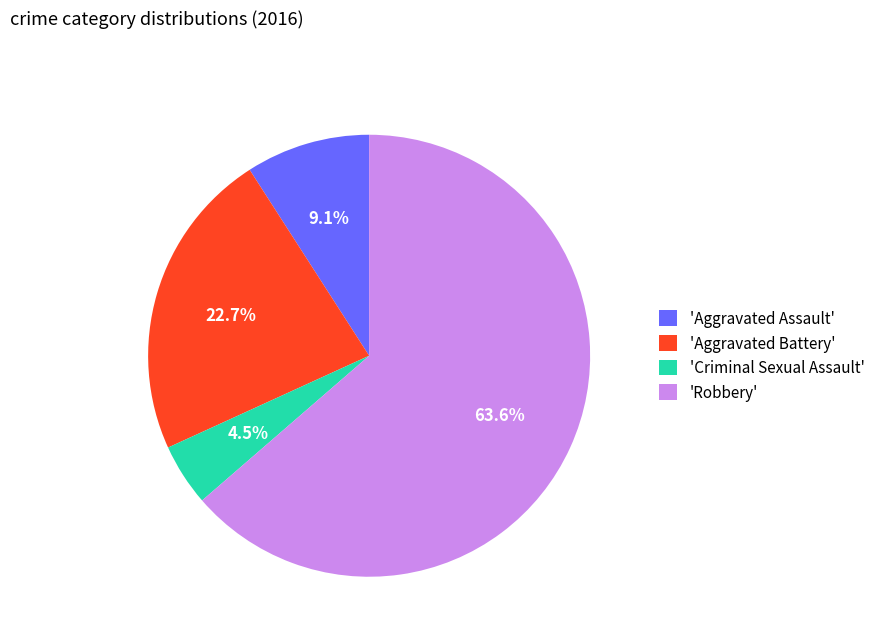

How many slices are in this pie chart?

4